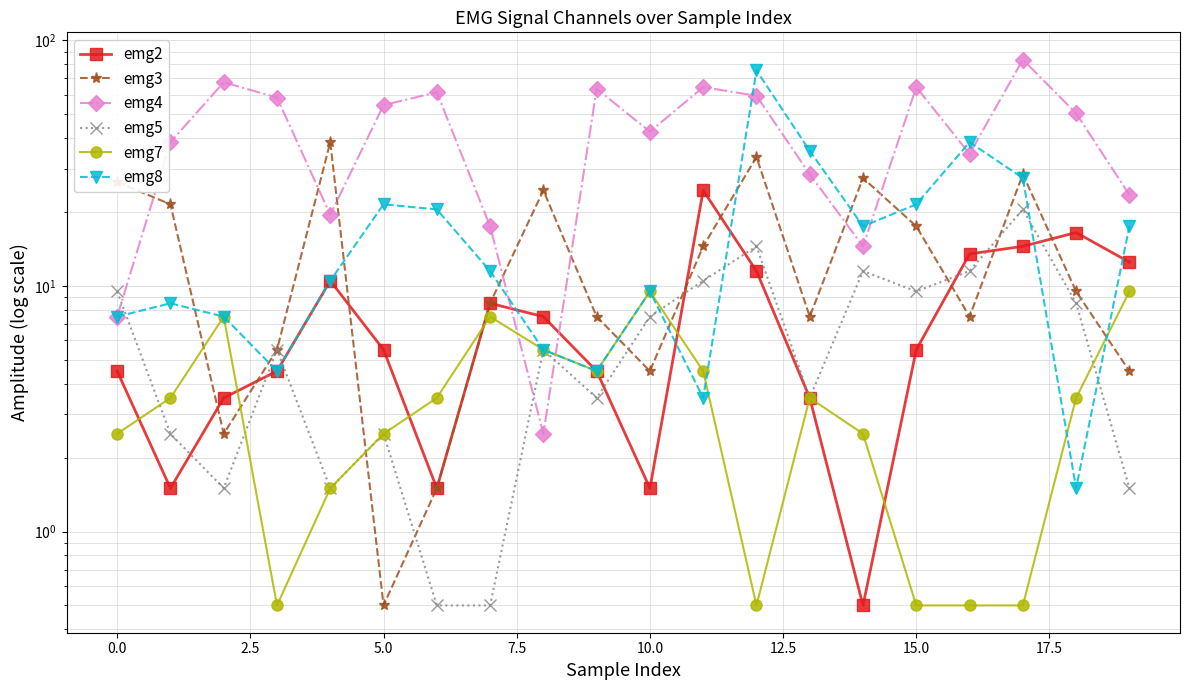

The emg5 series shows 8.5 at 18. True or false?

True